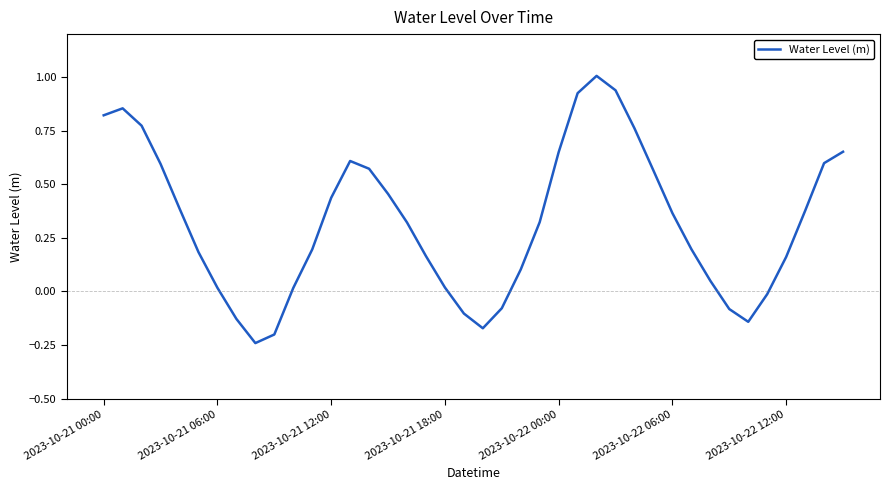

What is the difference between the maximum and minimum values?

1.2